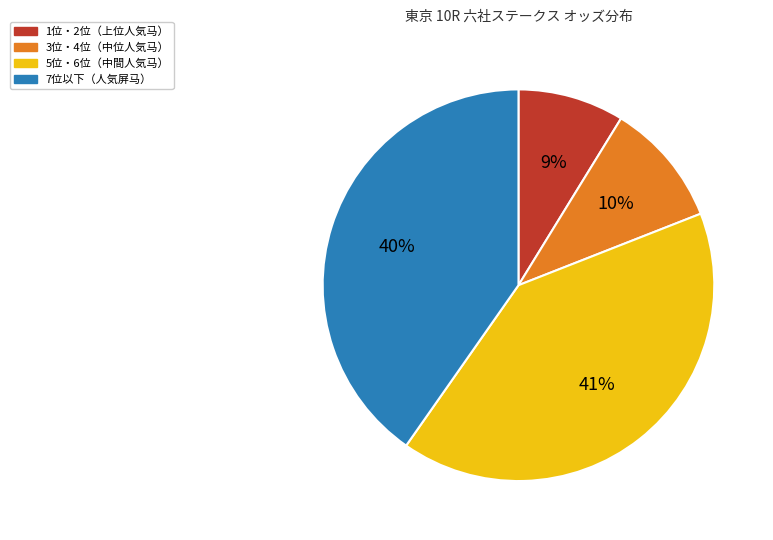

To the nearest percent, what is the difference between the largest and smallest slice percentages?

32%